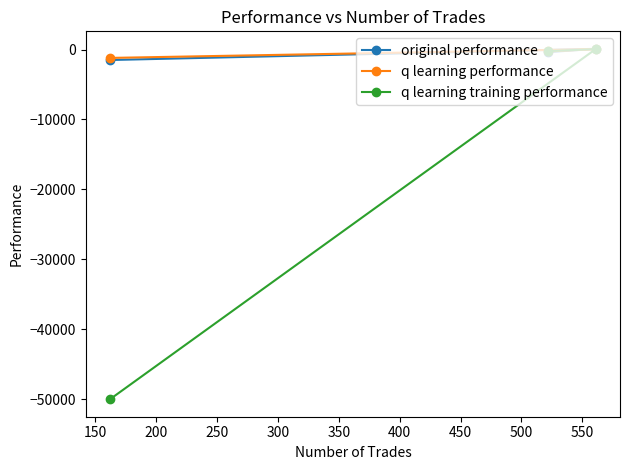

How many negative values does the q learning performance series have?

2